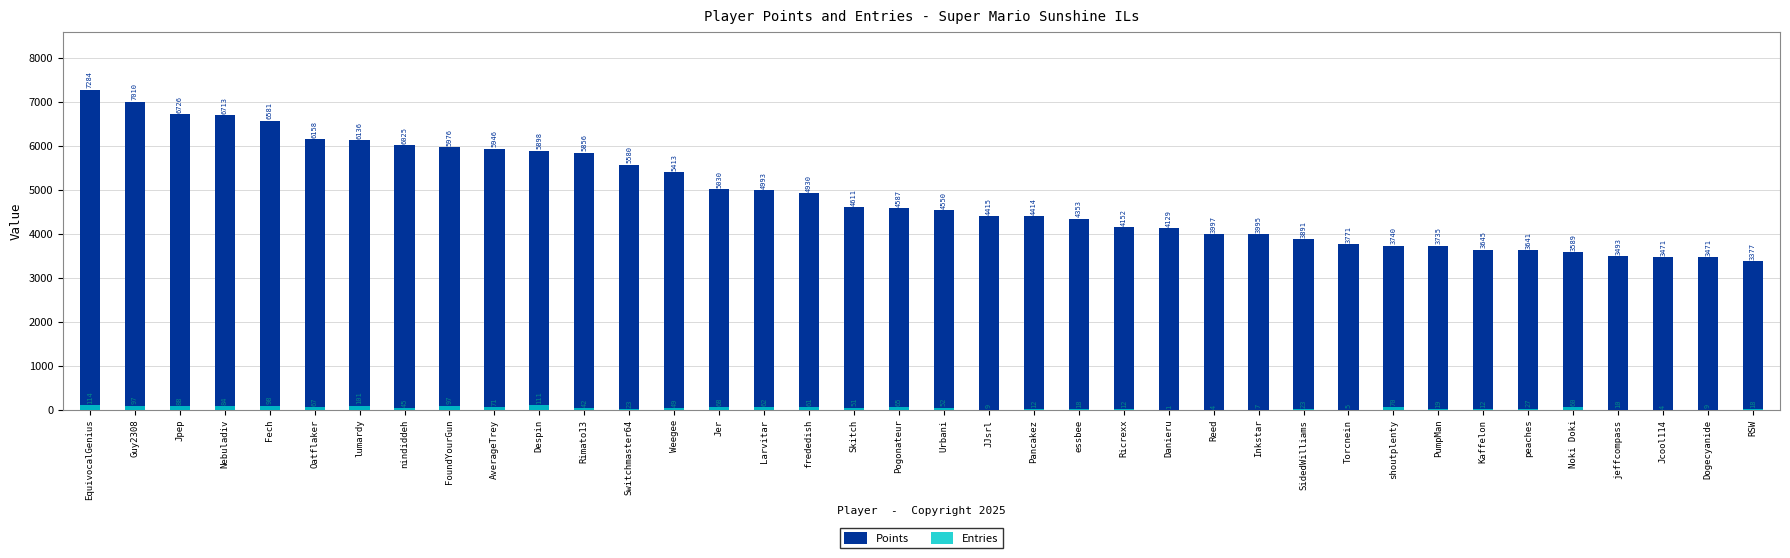

Reading left to right, transcribe all the data shown in this chart.

Points: 7284	7010	6726	6713	6581	6158	6136	6025	5976	5946	5898	5856	5580	5413	5030	4993	4930	4611	4587	4550	4415	4414	4353	4152	4129	3997	3995	3891	3771	3740	3735	3645	3641	3589	3493	3471	3471	3377
Entries: 114	97	88	84	98	67	101	45	97	71	111	42	23	49	68	62	61	51	65	52	9	12	18	12	1	4	7	23	5	70	19	12	27	60	10	4	9	18